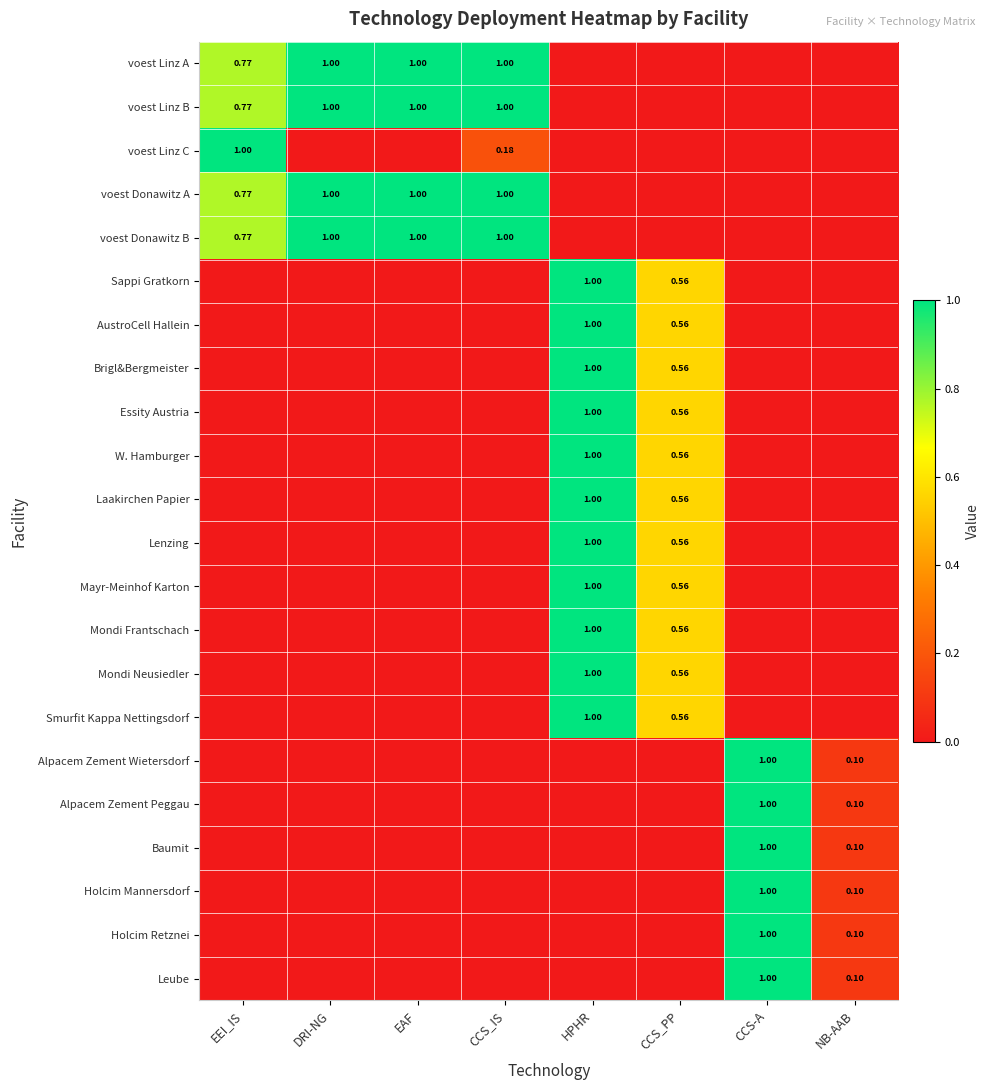

What is the greatest value displayed?

1.0